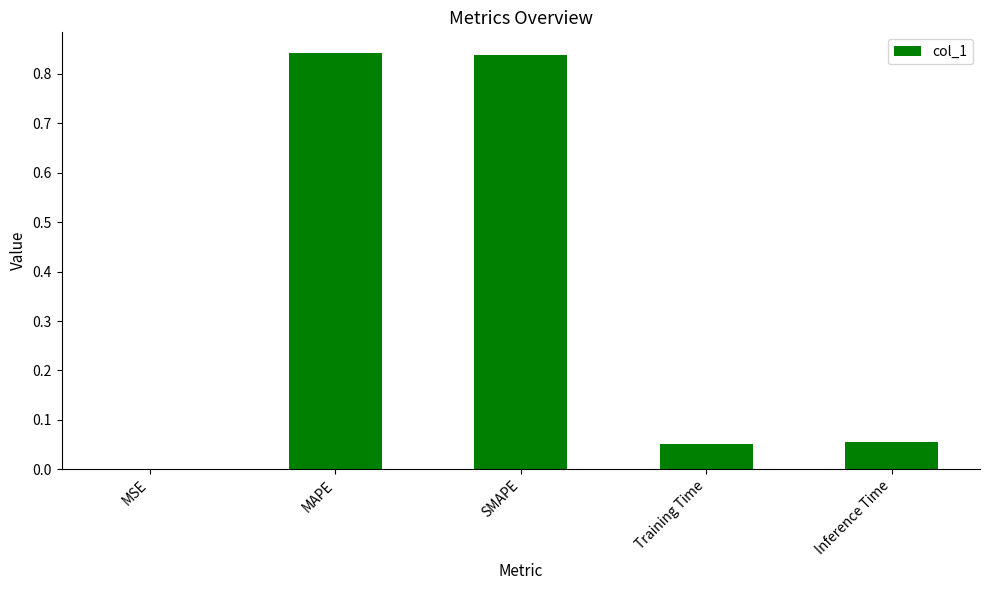

Which has a higher value, Training Time or MSE?

Training Time